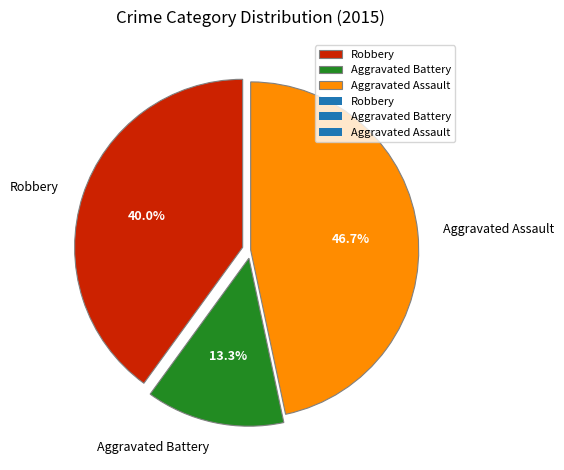

Is Robbery the majority of the pie?

No